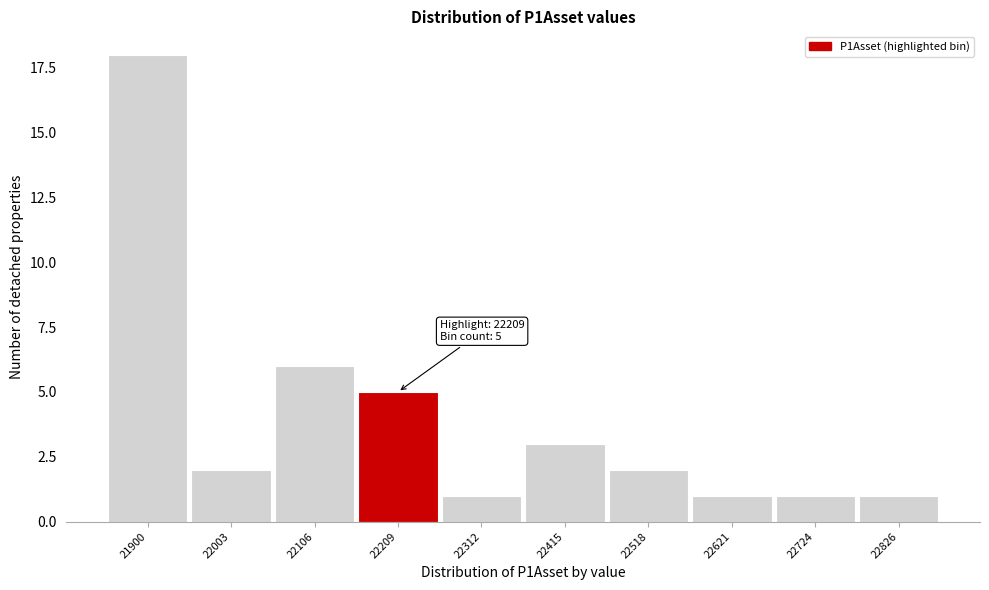

Reading left to right, list all the values displayed in this chart.

21900=18	22003=2	22106=6	22209=5	22312=1	22415=3	22518=2	22621=1	22724=1	22826=1